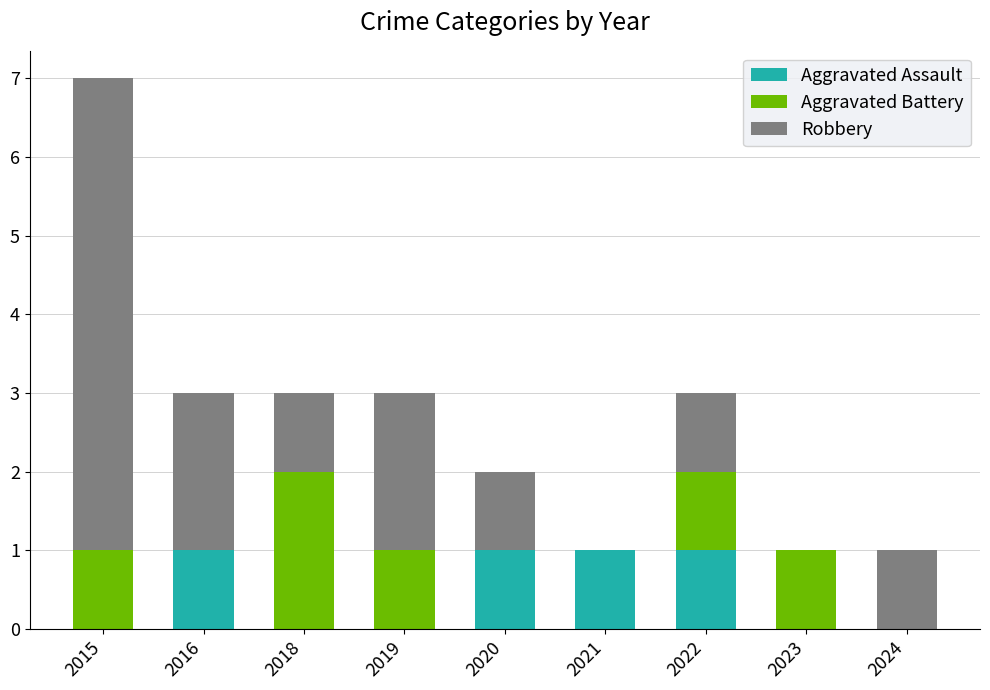

What is the sum of all Aggravated Assault values?

4